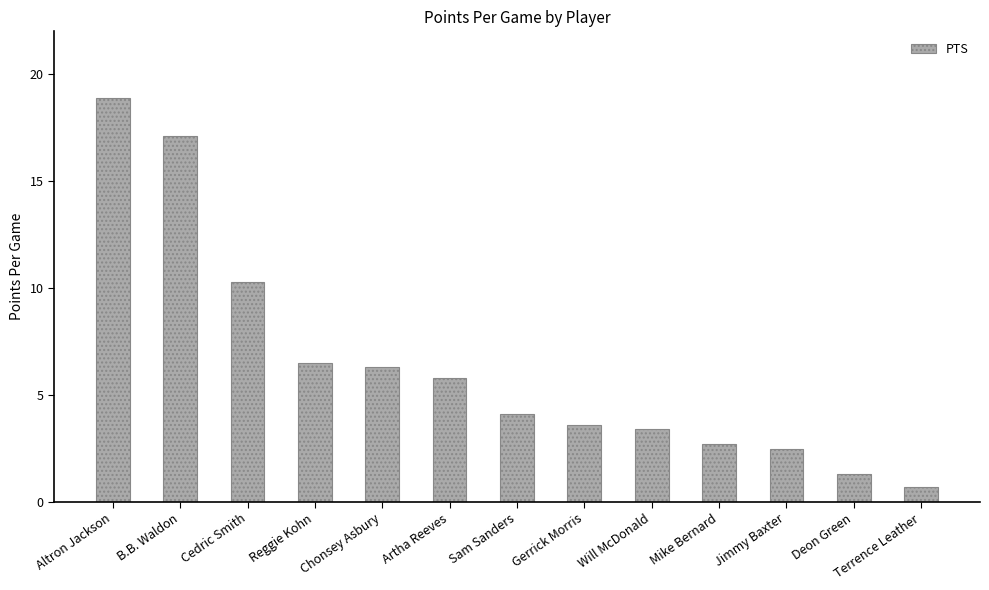

What is the average value?

6.4